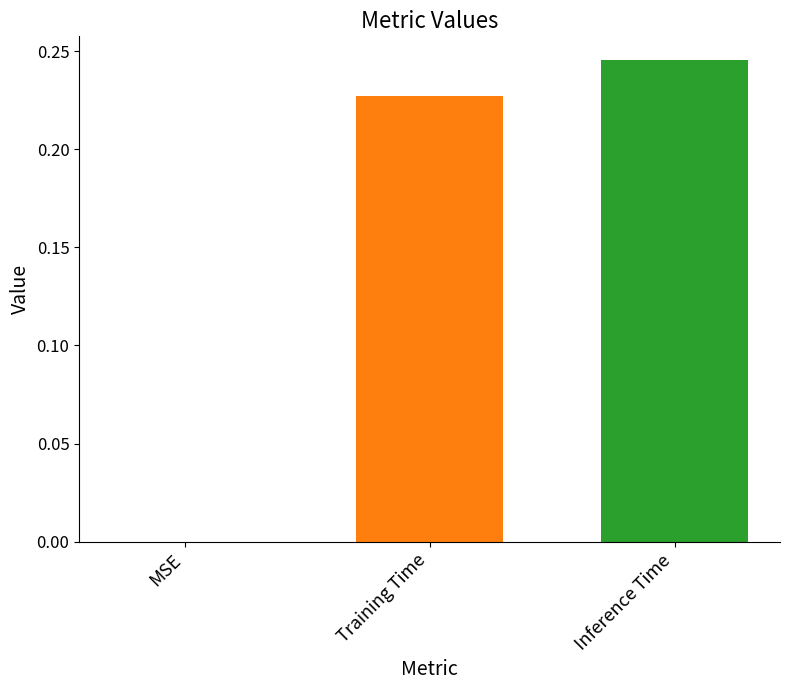

What is the change in value from MSE to Training Time?

+0.2